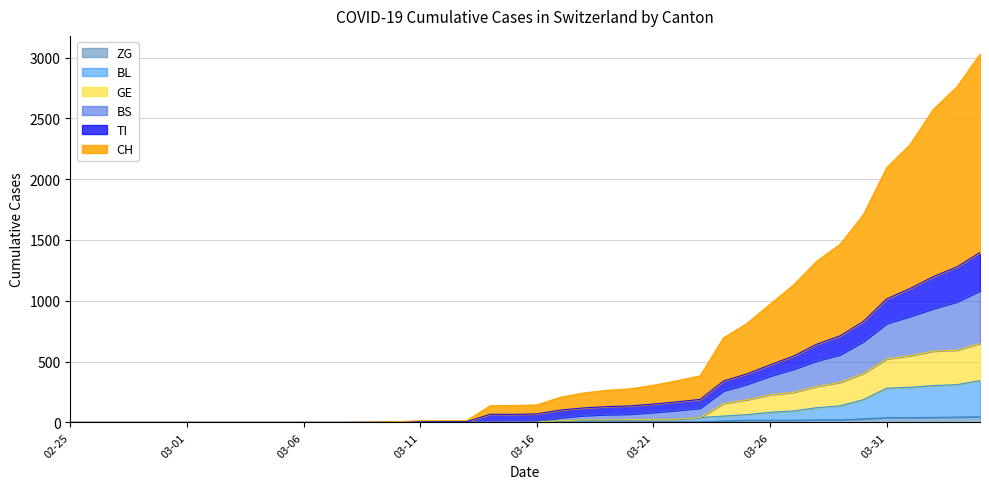

What is the average value of the CH series?

584